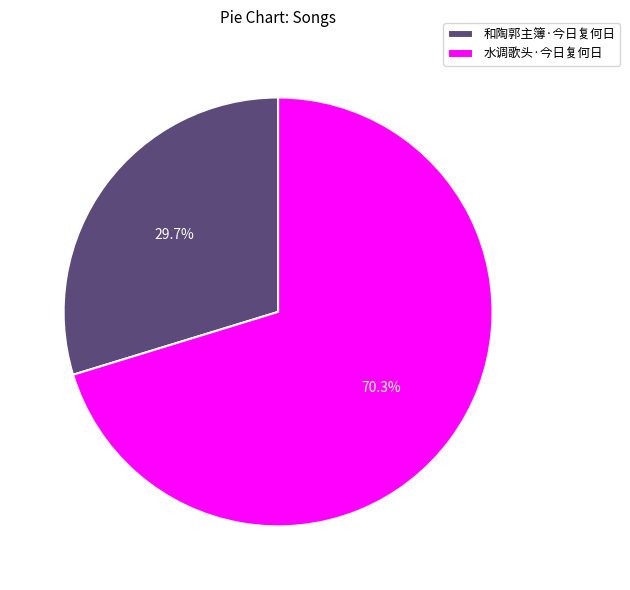

Does 和陶郭主簿·今日复何日 account for over 50% of the chart?

No